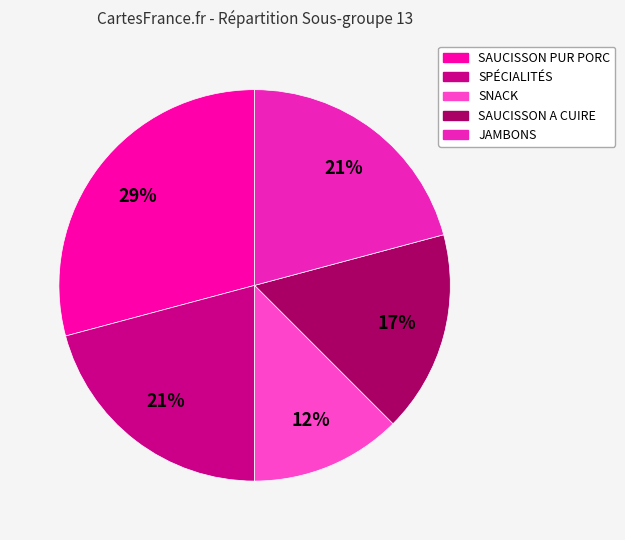

To the nearest percent, what portion does SAUCISSON A CUIRE represent?

17%